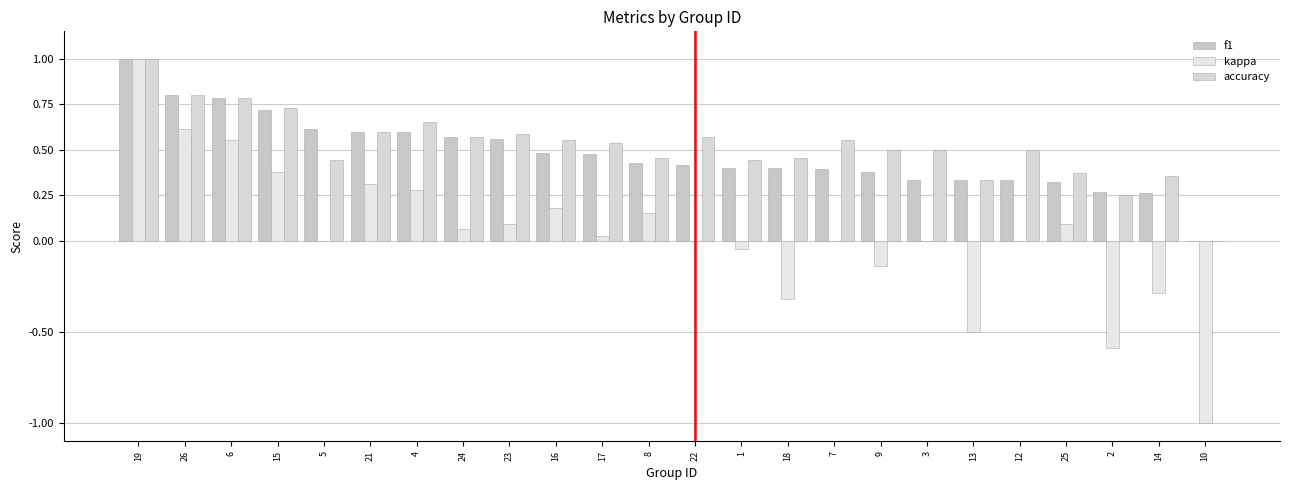

What is the sum of all kappa values?

0.9